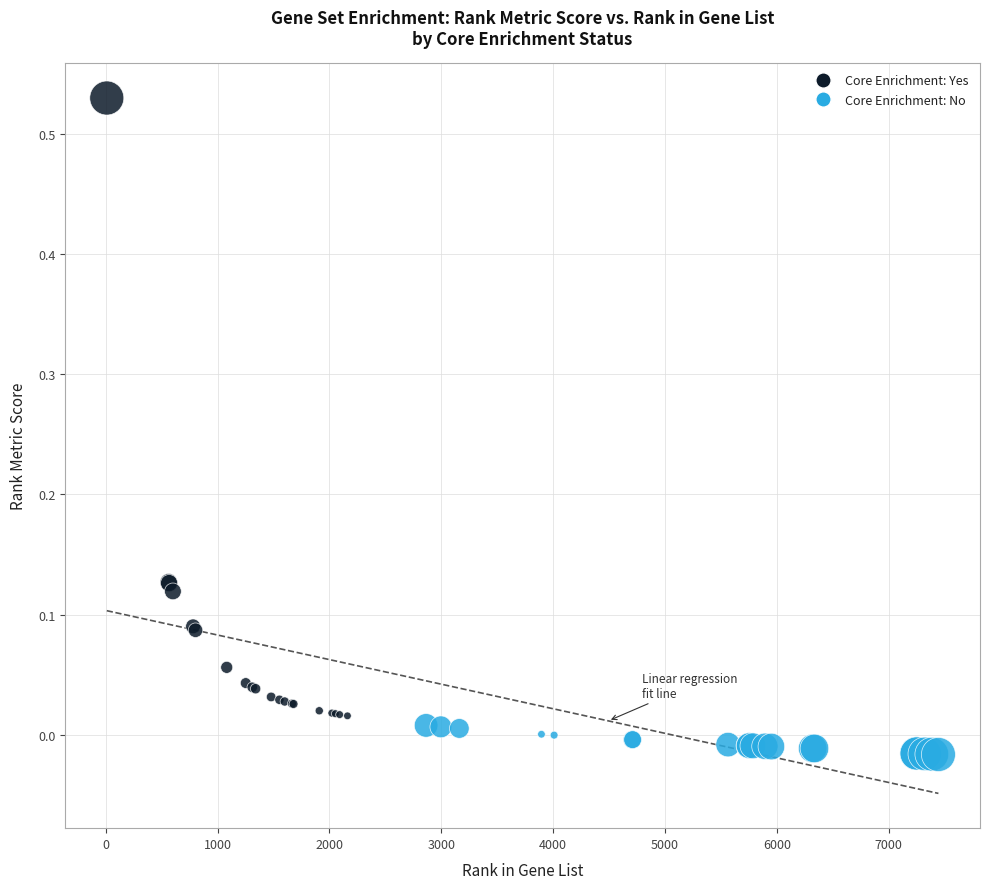

Which series reaches the minimum Y coordinate?

Core Enrichment: No